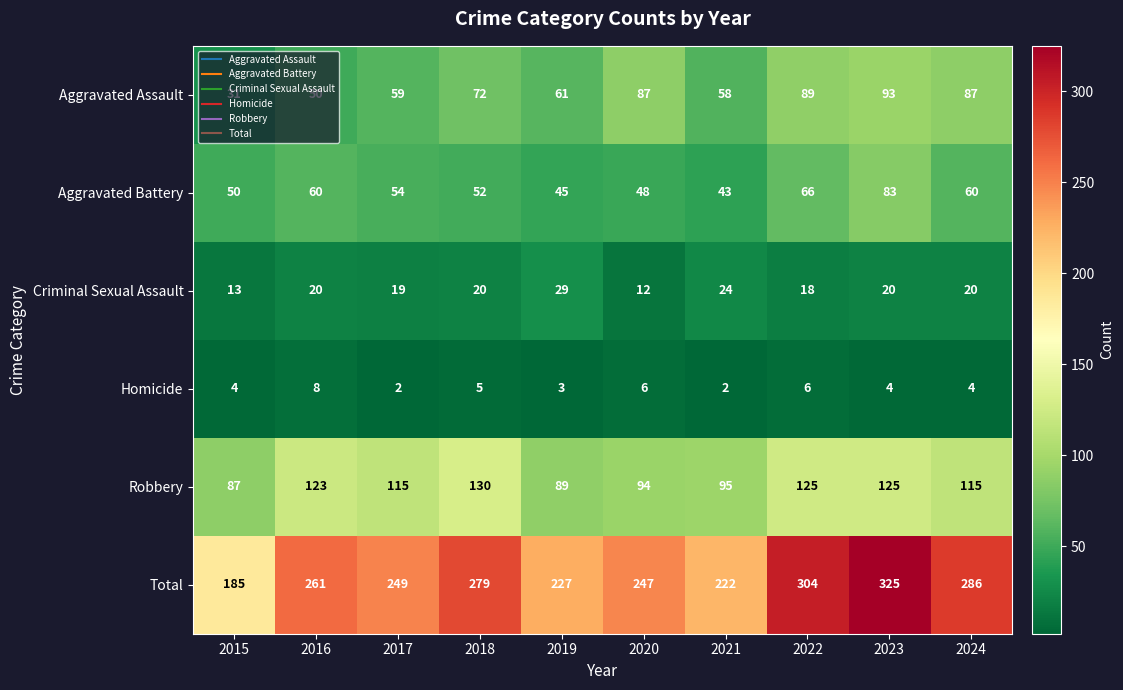

How many categories are shown in the chart?

10